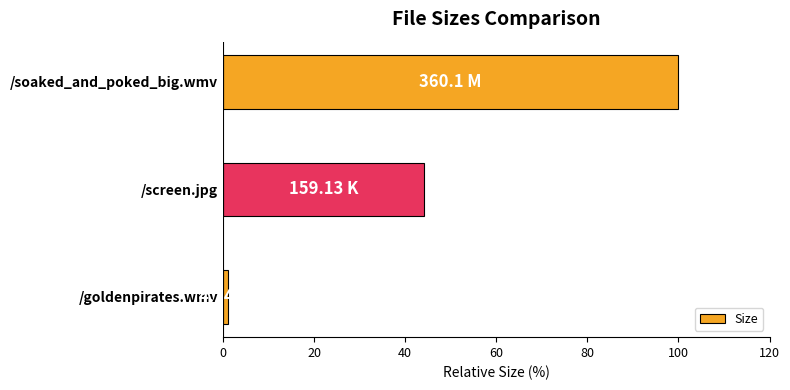

What is the maximum value shown in the chart?

100.0